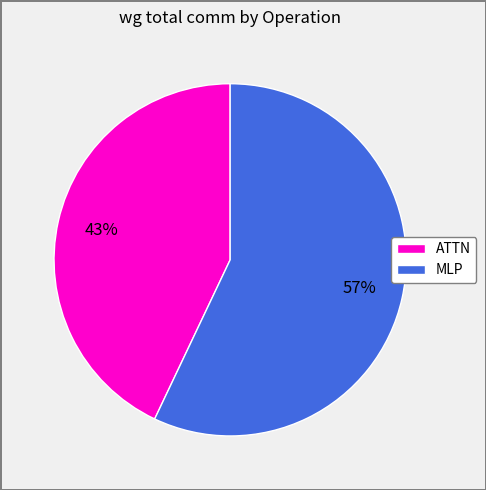

Which category has the biggest portion of the pie?

MLP